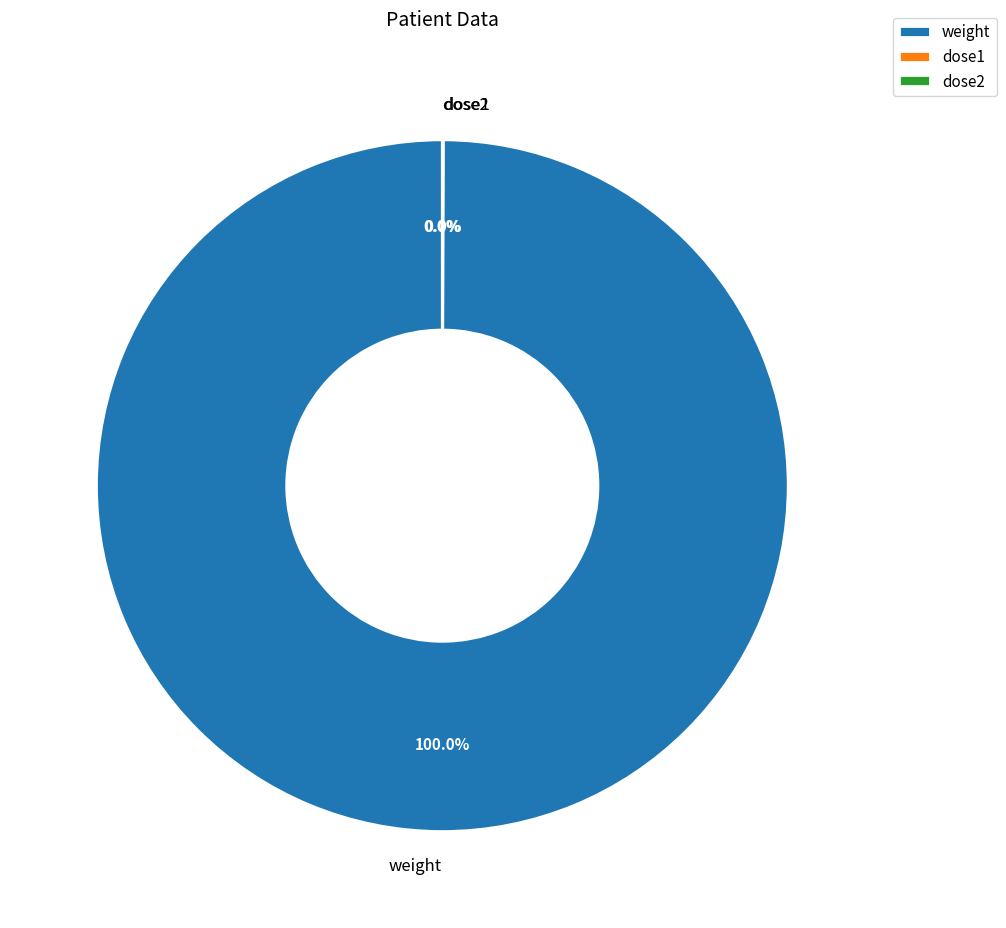

Is there any slice that represents more than half of the pie?

Yes